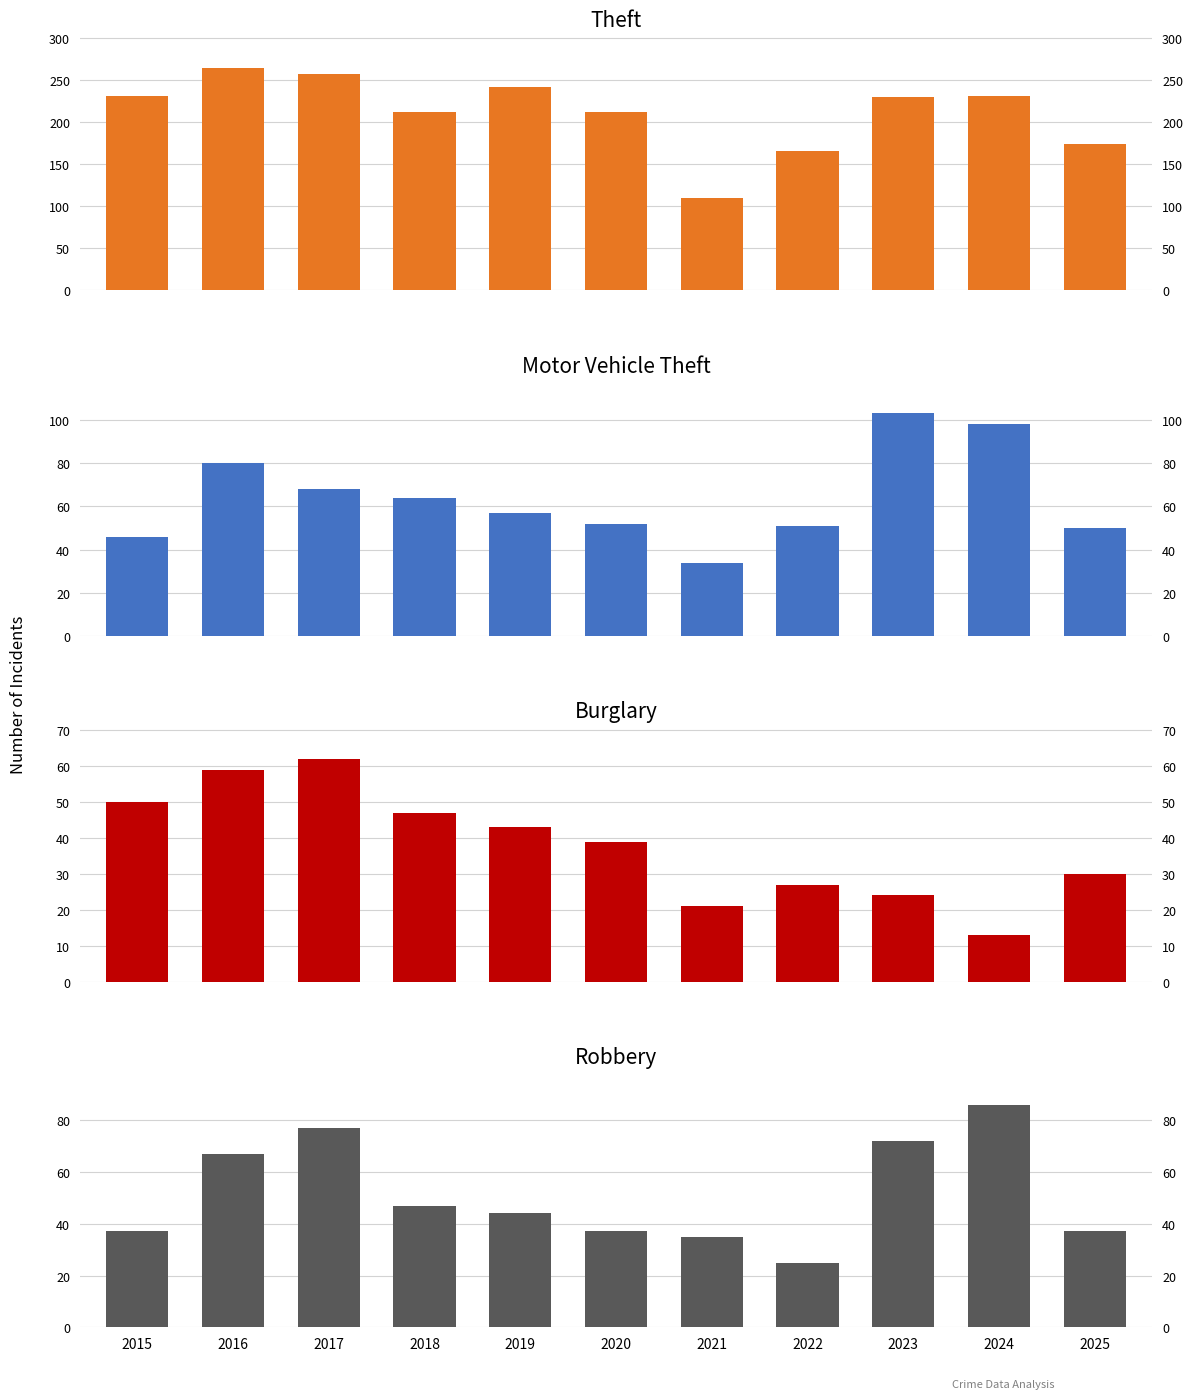

What are all the series names shown in the legend?

Theft, Motor Vehicle Theft, Burglary, Robbery